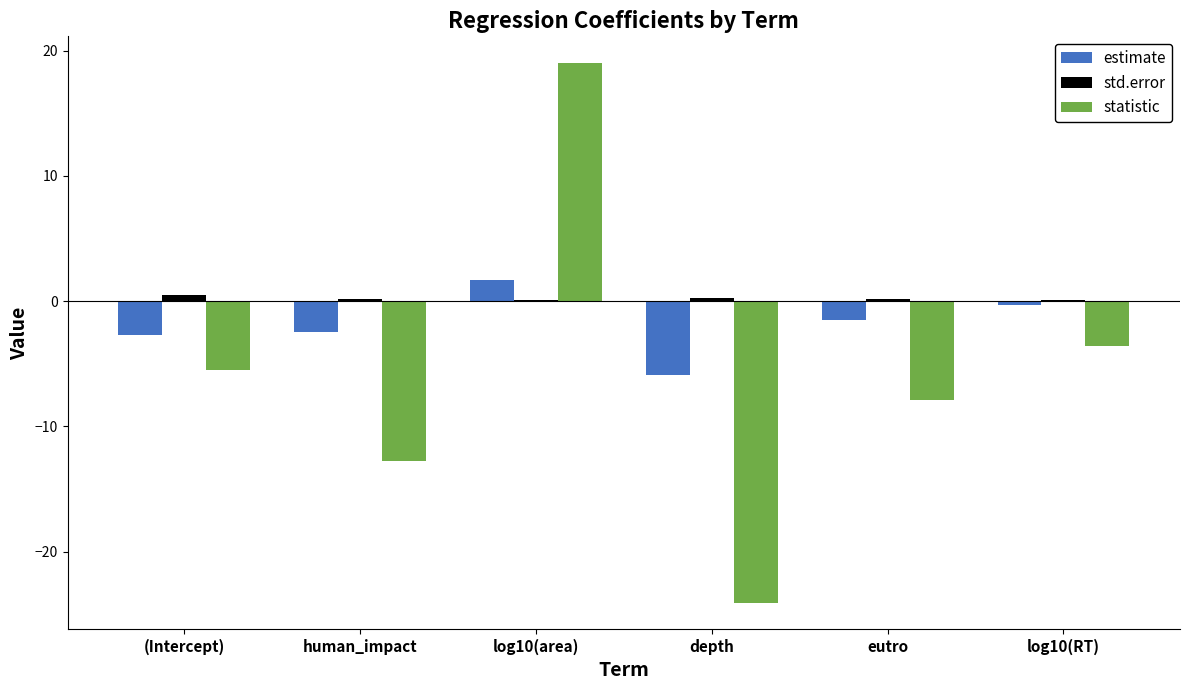

Does the chart contain stacked bars?

No